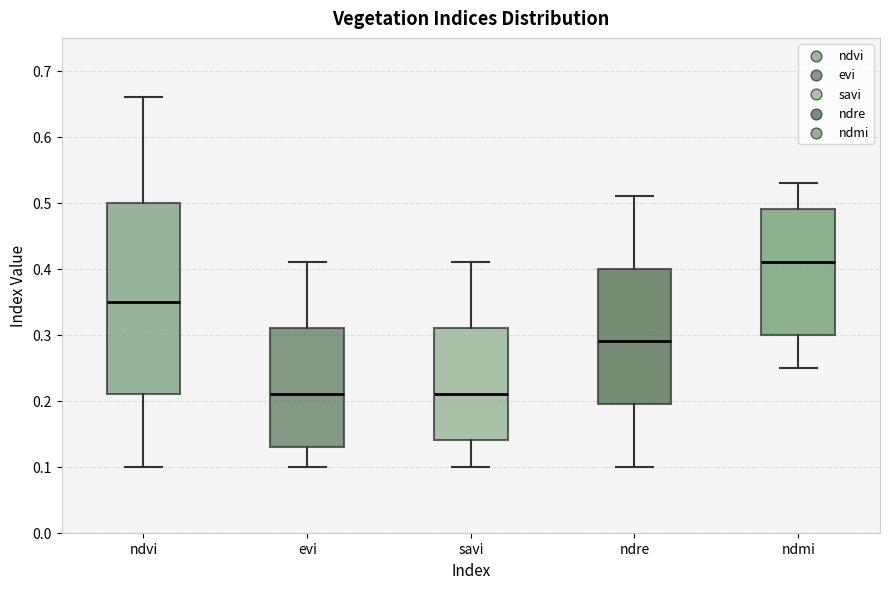

Which box is the tallest, from its lower edge to its upper edge?

ndvi